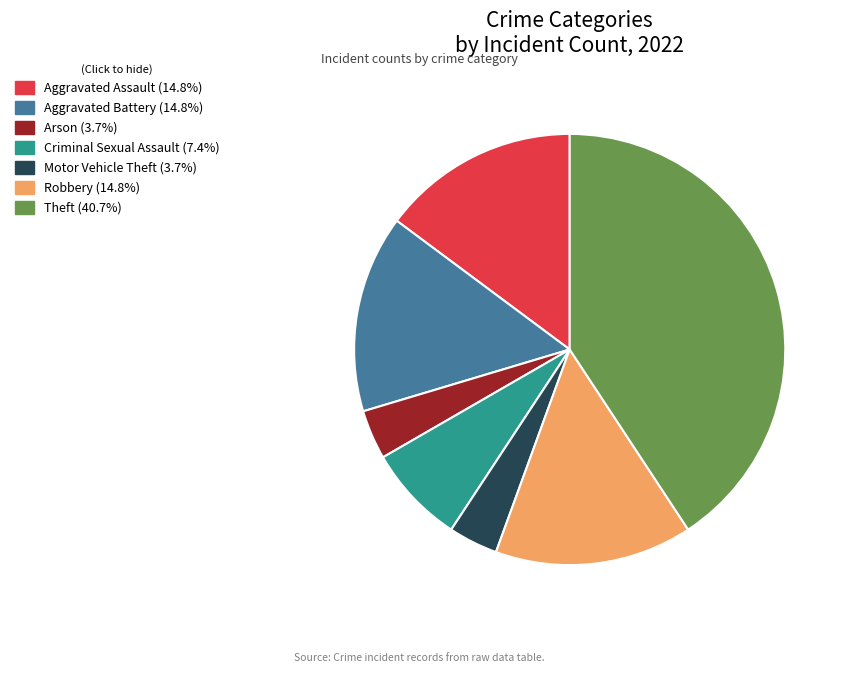

Count the number of slices in the pie.

7